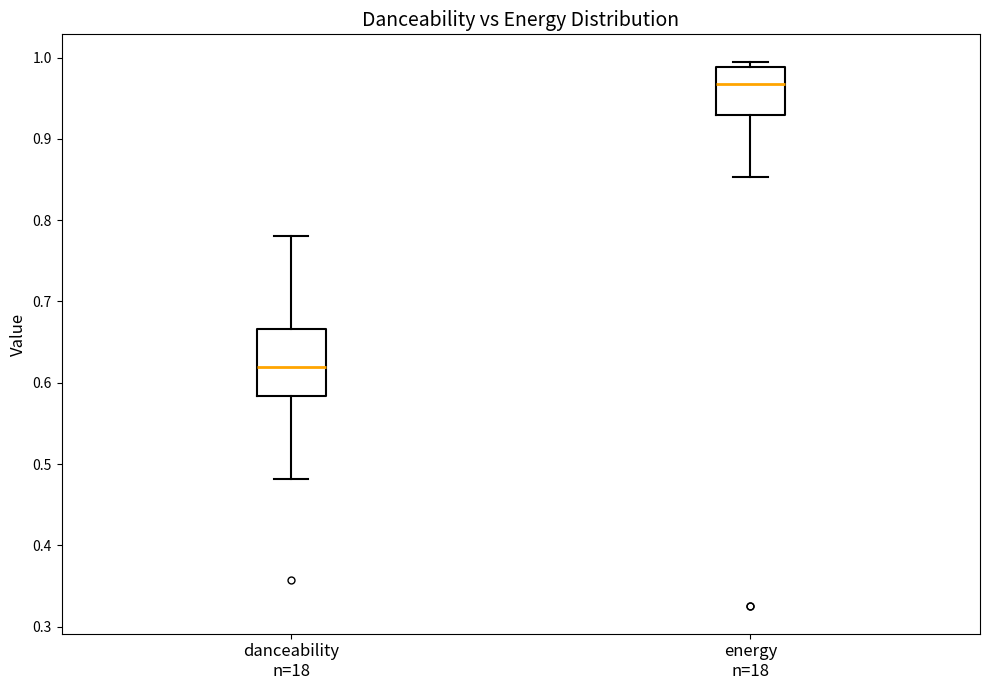

Which box has the lowest median line?

danceability n=18